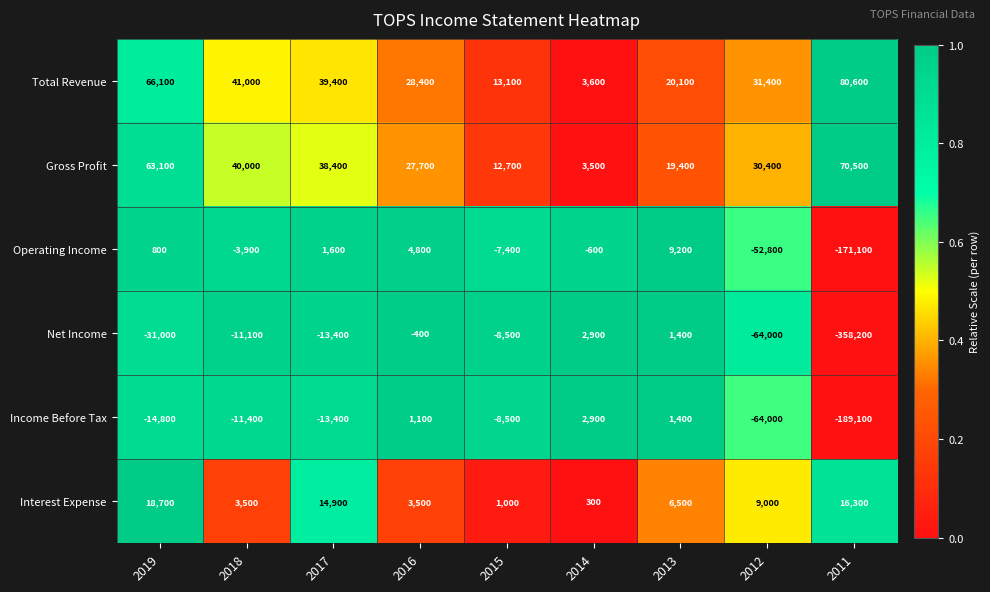

How many distinct data groups are displayed?

6